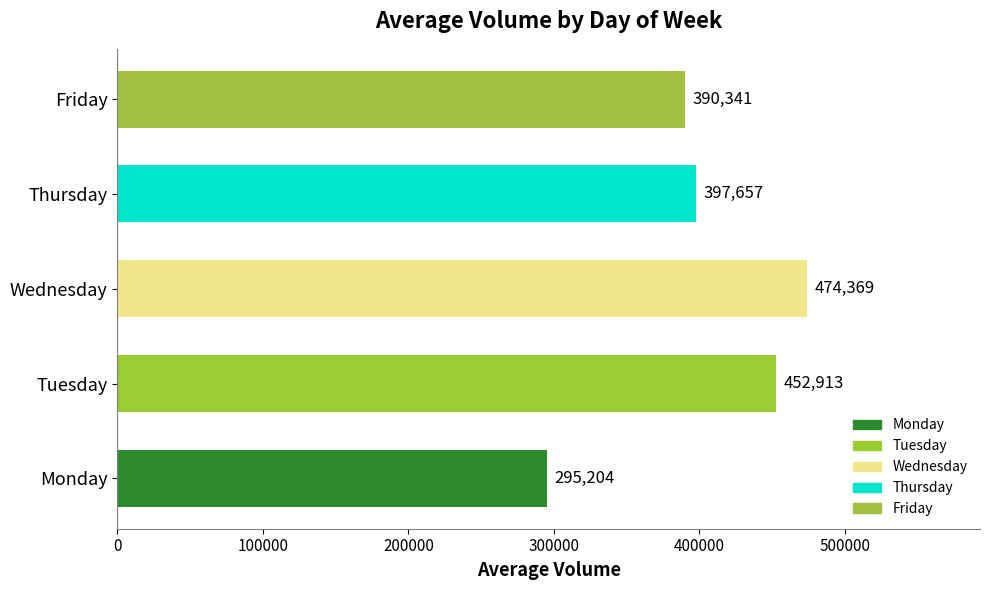

List the labels in order of value, smallest first.

Monday, Friday, Thursday, Tuesday, Wednesday